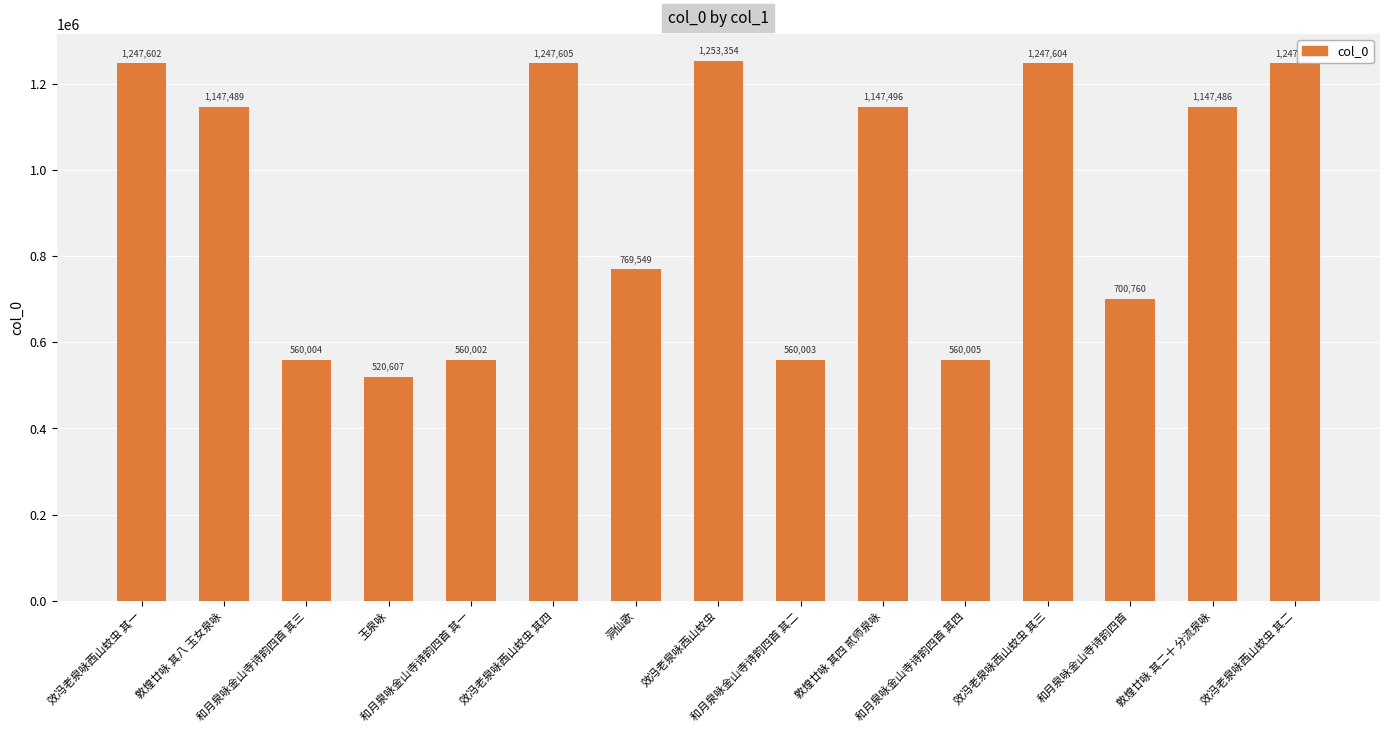

Reading left to right, what are all the values shown in this chart?

1247602	1147489	560004	520607	560002	1247605	769549	1253354	560003	1147496	560005	1247604	700760	1147486	1247603